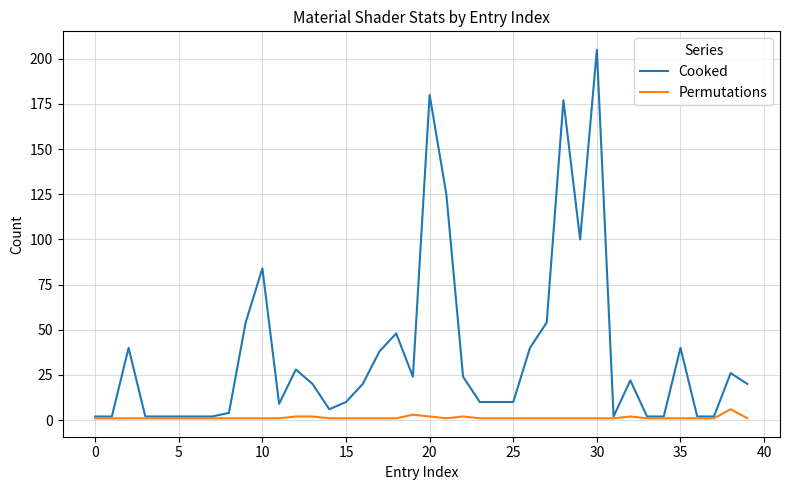

Rank the series by their average value, from highest to lowest.

Cooked, Permutations